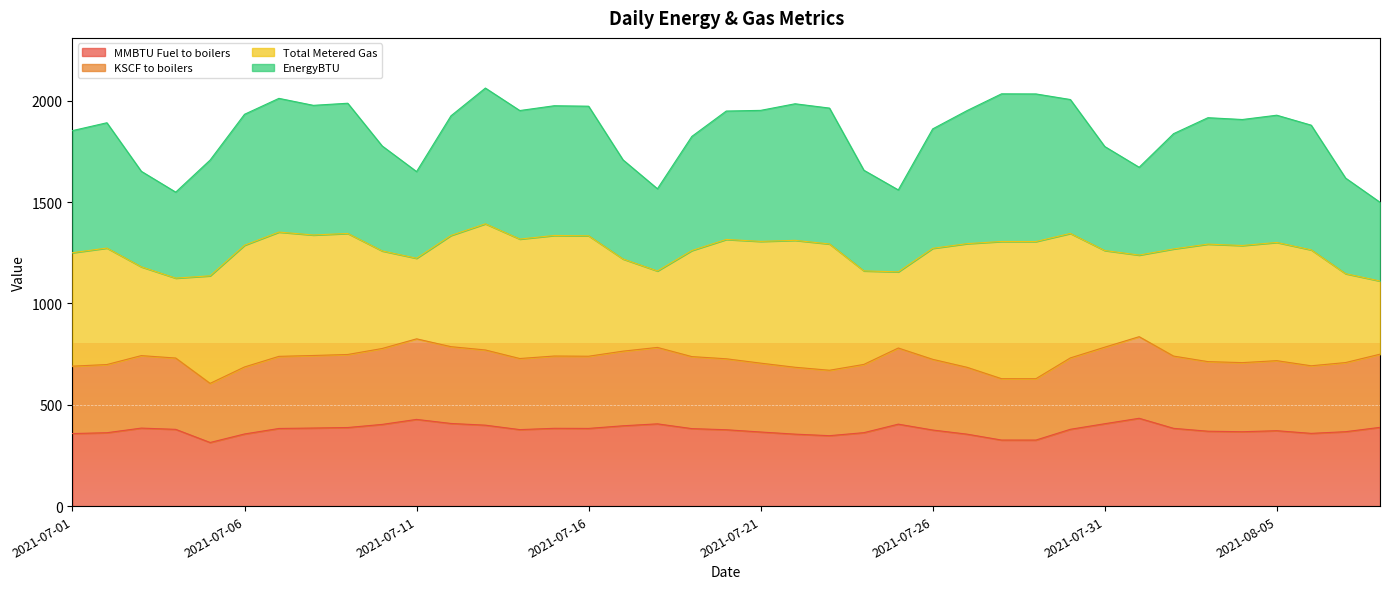

What are all the series names shown in the legend?

MMBTU Fuel to boilers, KSCF to boilers, Total Metered Gas, EnergyBTU